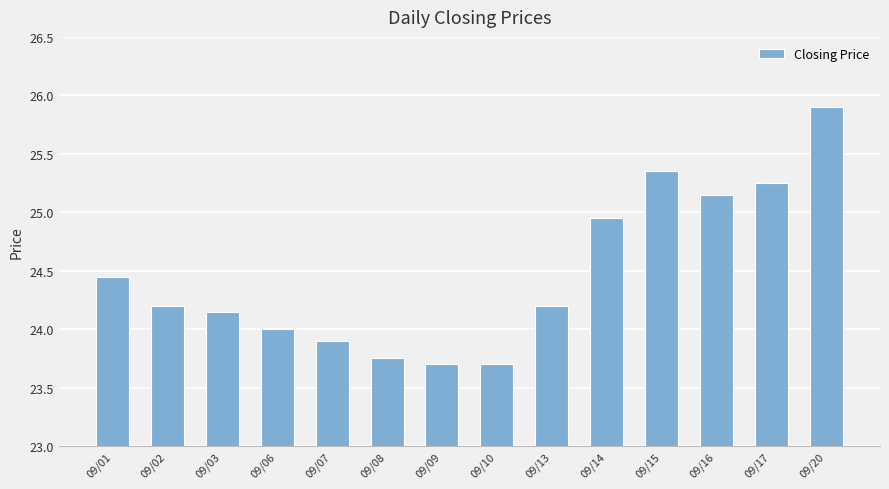

Is it true that the value at 09/20 is 44.2?

False